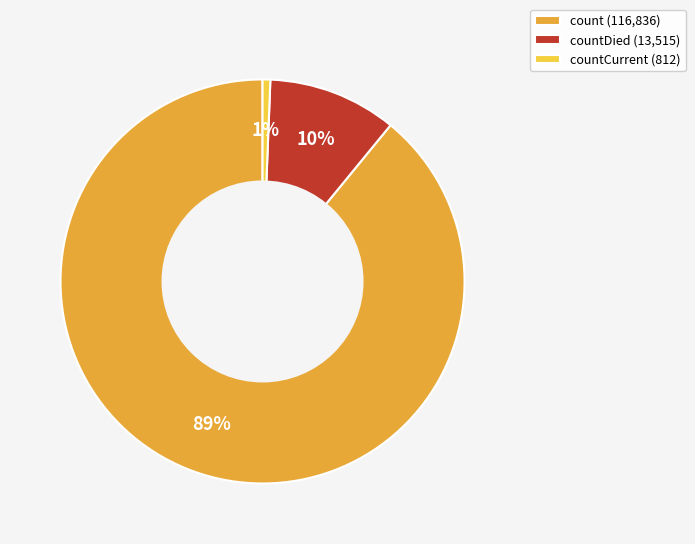

Which has a higher value, countCurrent (812) or count (116,836)?

count (116,836)